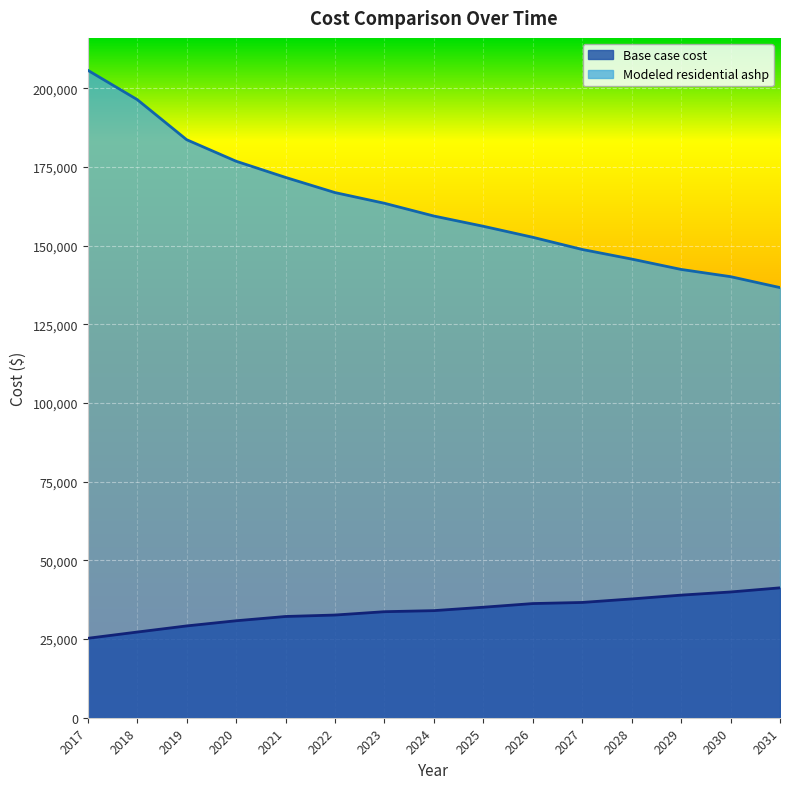

List the series in order of their peak value, highest first.

Modeled residential ashp, Base case cost